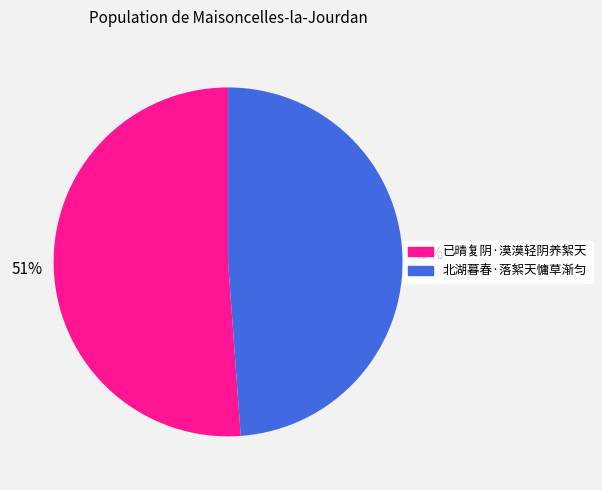

Rank the categories by value from highest to lowest.

已晴复阴·漠漠轻阴养絮天, 北湖暮春·落絮天慵草渐匀